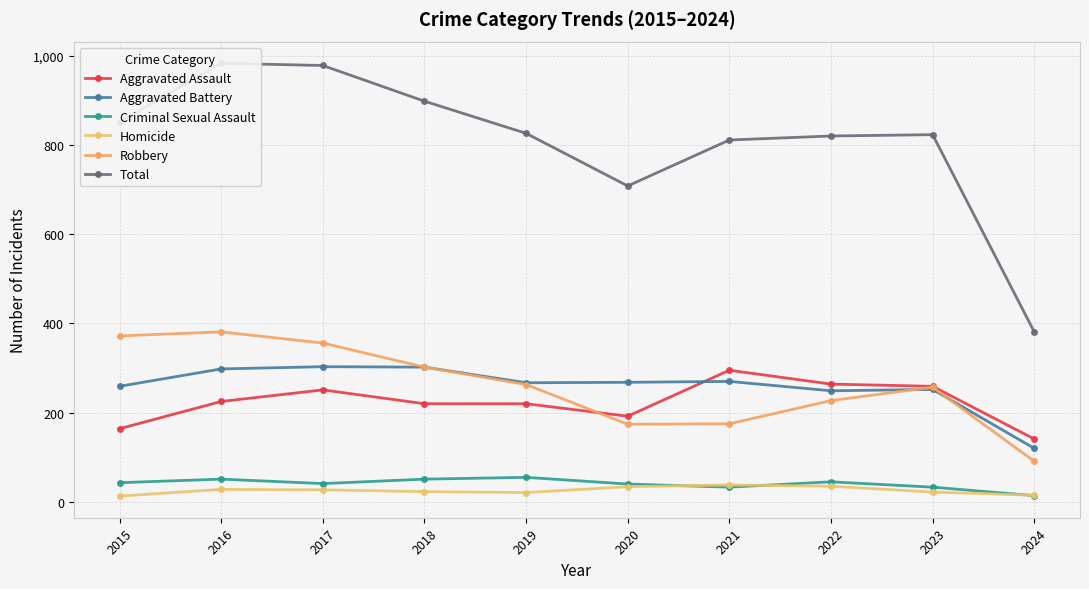

Reading left to right, what are all the values shown in this chart?

Aggravated Assault: 2015=164	2016=225	2017=251	2018=220	2019=220	2020=192	2021=295	2022=264	2023=259	2024=141
Aggravated Battery: 2015=259	2016=298	2017=303	2018=302	2019=267	2020=268	2021=270	2022=249	2023=252	2024=120
Criminal Sexual Assault: 2015=43	2016=51	2017=41	2018=51	2019=55	2020=40	2021=33	2022=45	2023=33	2024=14
Homicide: 2015=13	2016=28	2017=27	2018=23	2019=21	2020=34	2021=38	2022=35	2023=22	2024=15
Robbery: 2015=372	2016=381	2017=356	2018=302	2019=263	2020=174	2021=175	2022=227	2023=257	2024=91
Total: 2015=851	2016=983	2017=978	2018=898	2019=826	2020=708	2021=811	2022=820	2023=823	2024=381